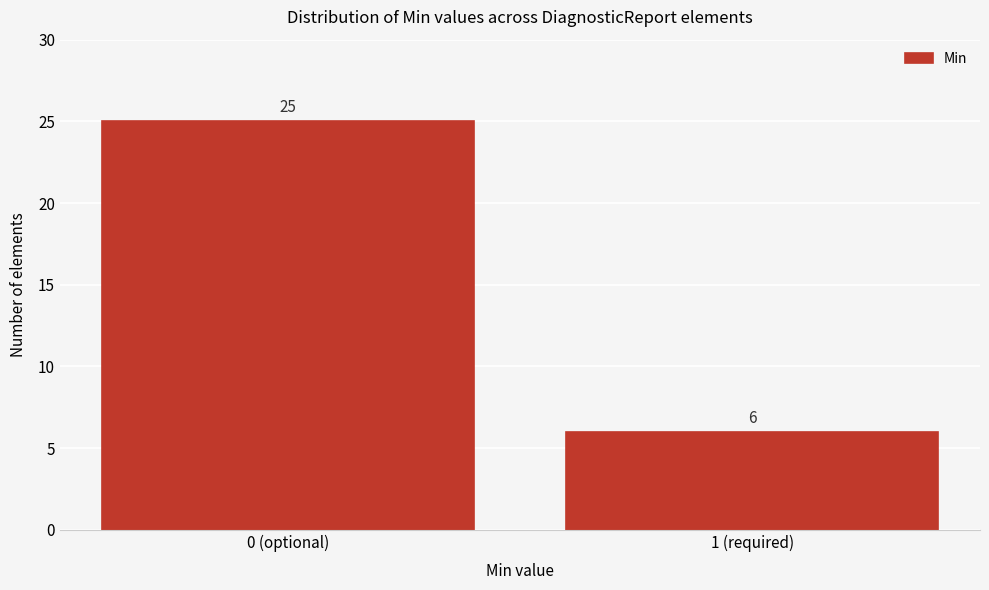

Reading right to left, transcribe all the data shown in this chart.

1 (required)=6	0 (optional)=25